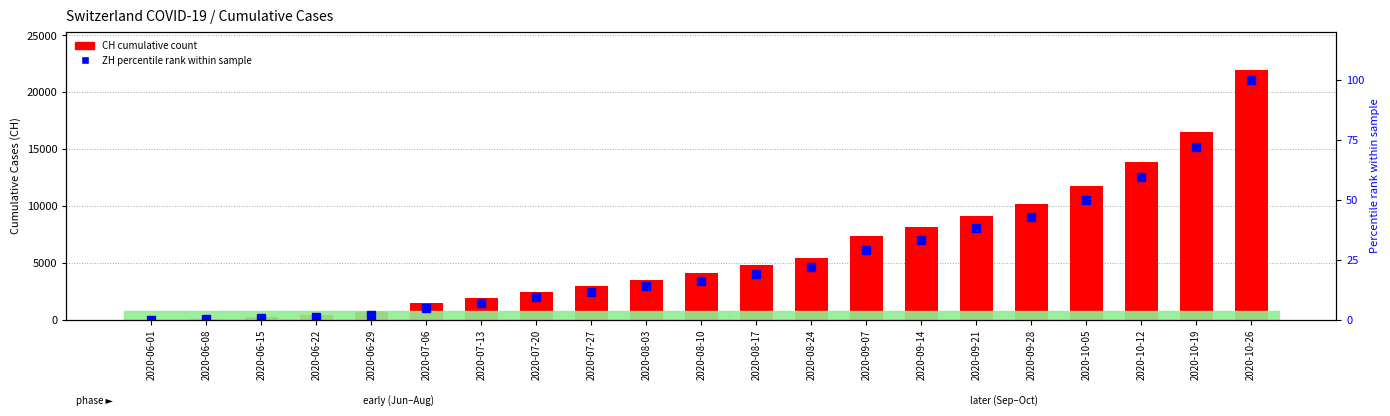

True or false: CH (total) has a value of 16500.0 at 2020-10-19.

True